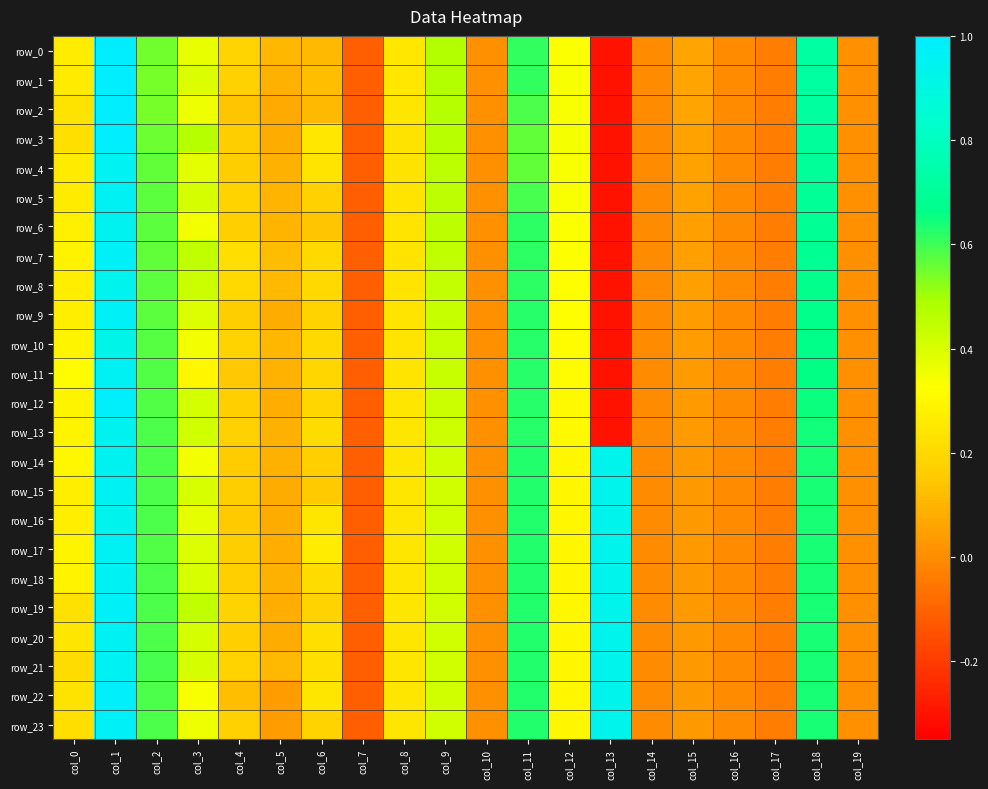

What is the sum of all row_0 values?

4.6